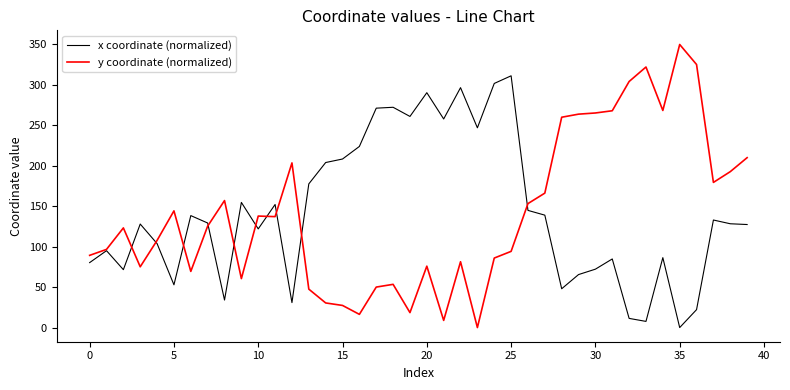

List the series in order of their peak value, lowest first.

x coordinate (normalized), y coordinate (normalized)